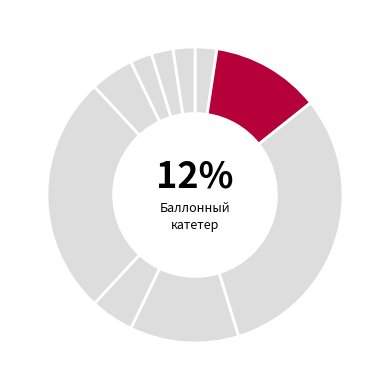

True or false: Коронарный проводник accounts for 16% of the total.

False